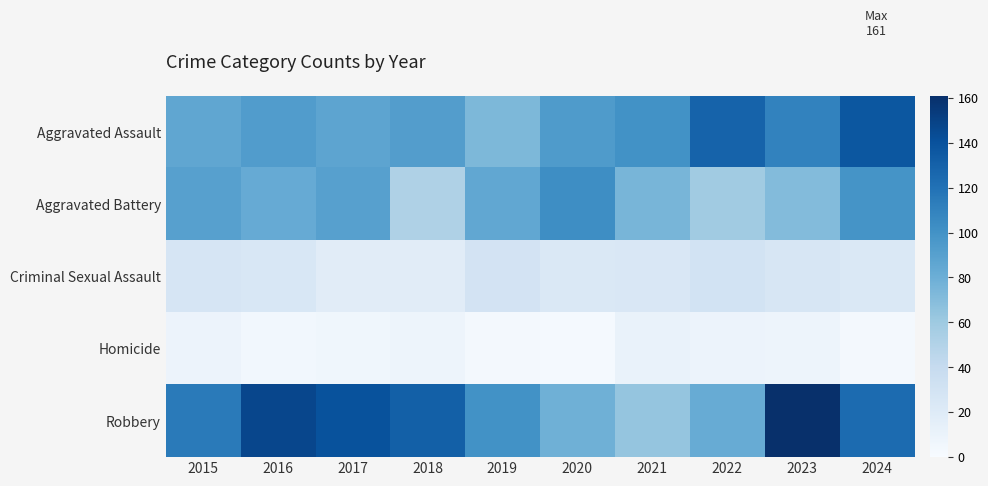

Between 2019 and 2023, which series saw the biggest shift?

Robbery